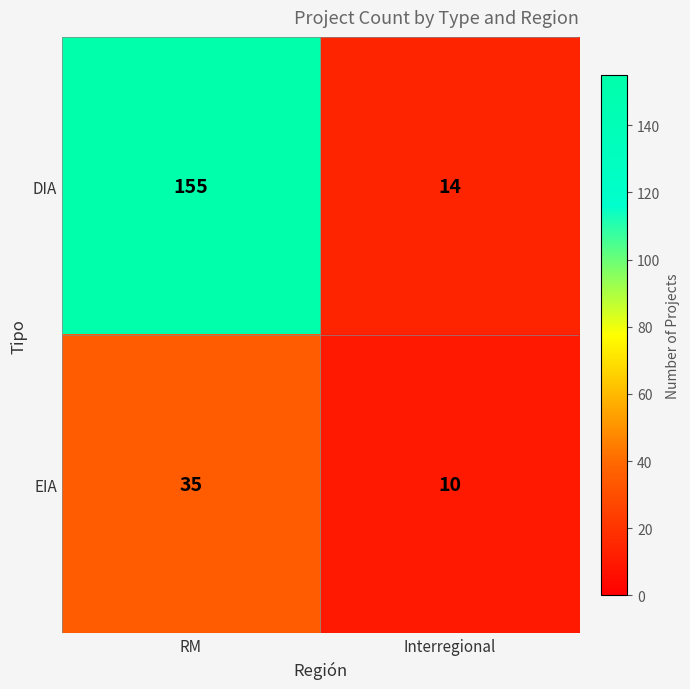

What value does the DIA series have at RM, to the nearest 10?

160